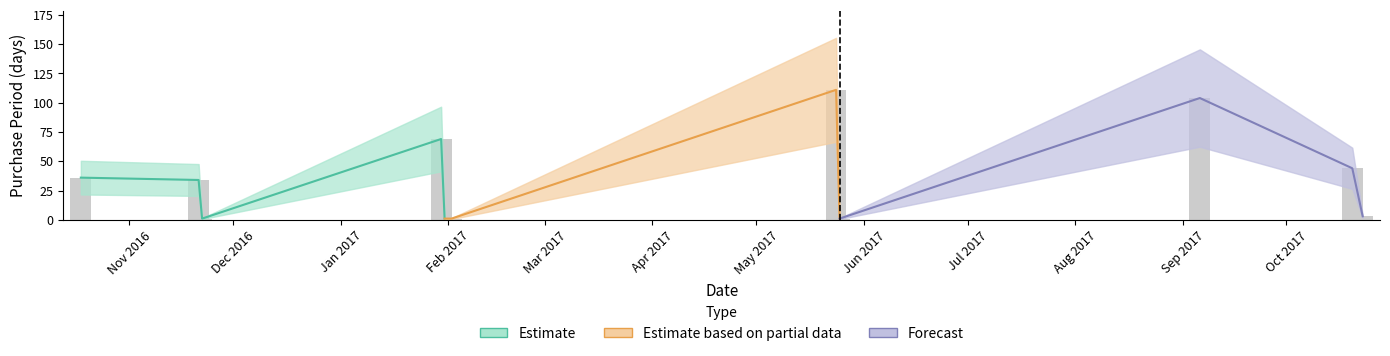

List the labels in order of value, largest first.

2017-05-24, 2017-09-06, 2017-01-30, 2017-10-20, 2016-10-18, 2016-11-21, 2017-10-23, 2016-11-22, 2017-01-31, 2017-02-01, 2017-02-02, 2017-05-25